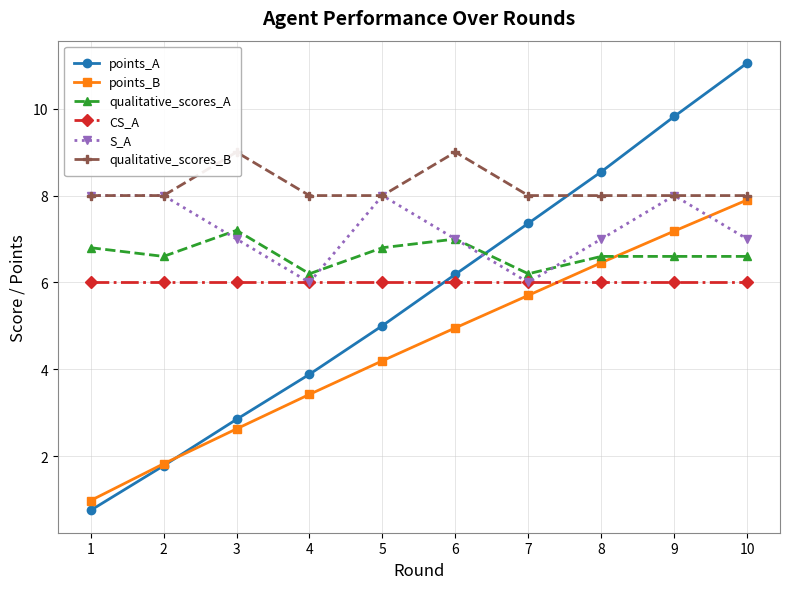

Reading left to right, extract all data points from this chart.

points_A: 0.8	1.8	2.8	3.9	5.0	6.2	7.4	8.5	9.8	11.0
points_B: 1.0	1.8	2.6	3.4	4.2	5.0	5.7	6.5	7.2	7.9
qualitative_scores_A: 6.8	6.6	7.2	6.2	6.8	7.0	6.2	6.6	6.6	6.6
CS_A: 6.0	6.0	6.0	6.0	6.0	6.0	6.0	6.0	6.0	6.0
S_A: 8.0	8.0	7.0	6.0	8.0	7.0	6.0	7.0	8.0	7.0
qualitative_scores_B: 8.0	8.0	9.0	8.0	8.0	9.0	8.0	8.0	8.0	8.0